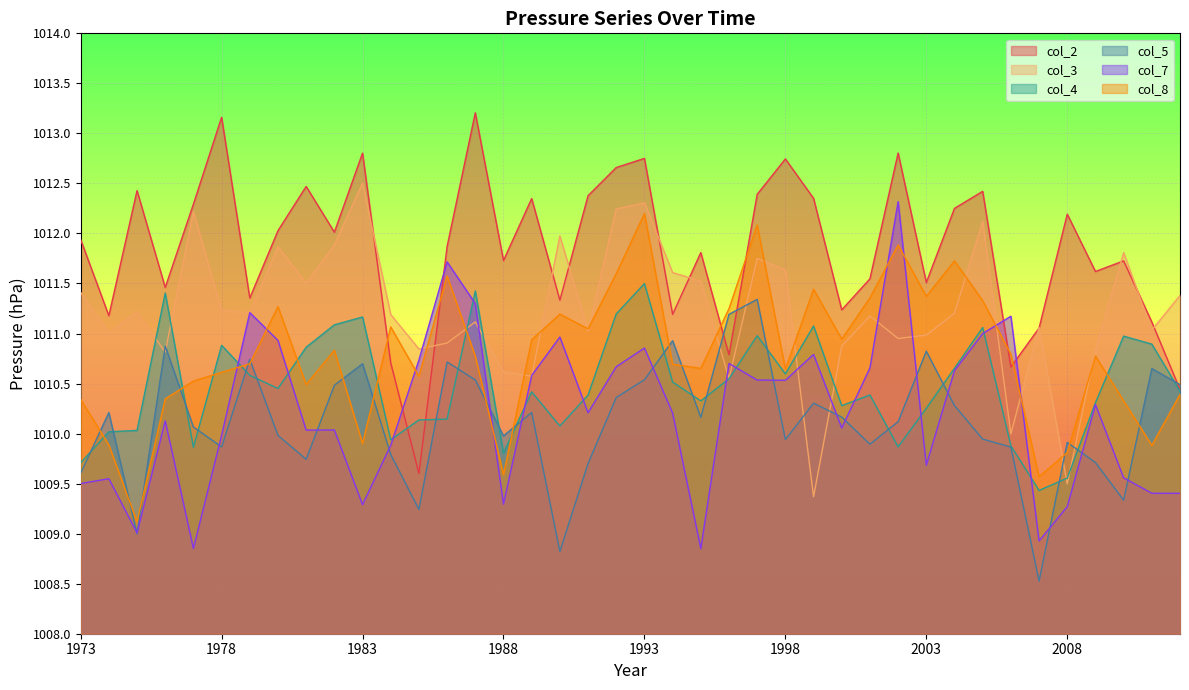

How many lines are shown in the chart?

6